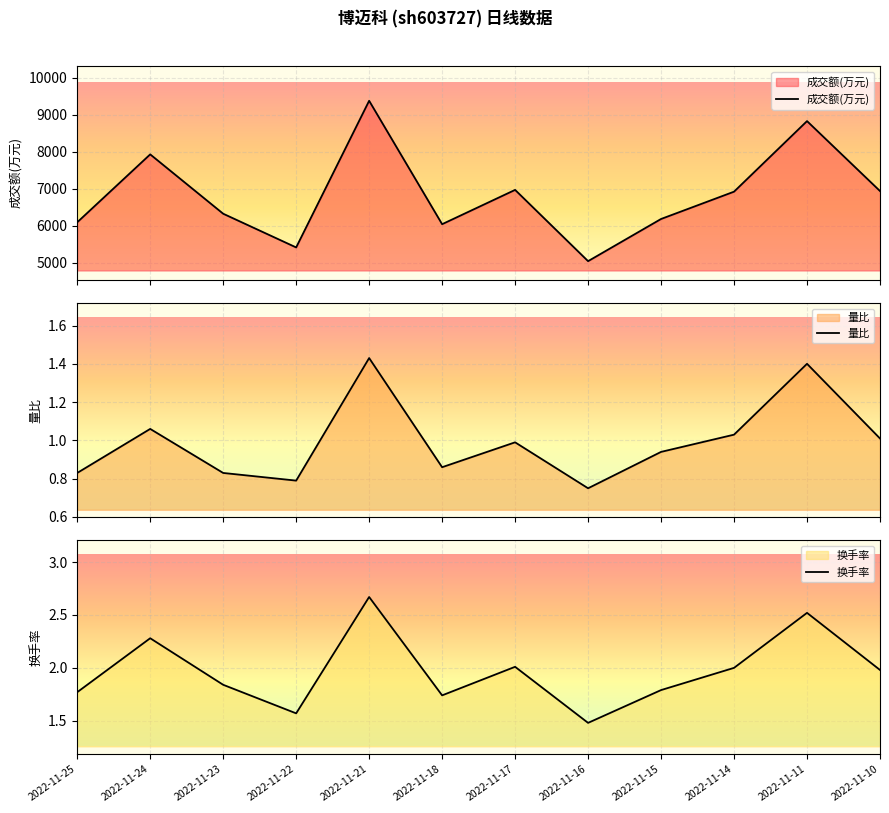

True or false: 成交额(万元) has a value of 9150.1 at 2022-11-14.

False